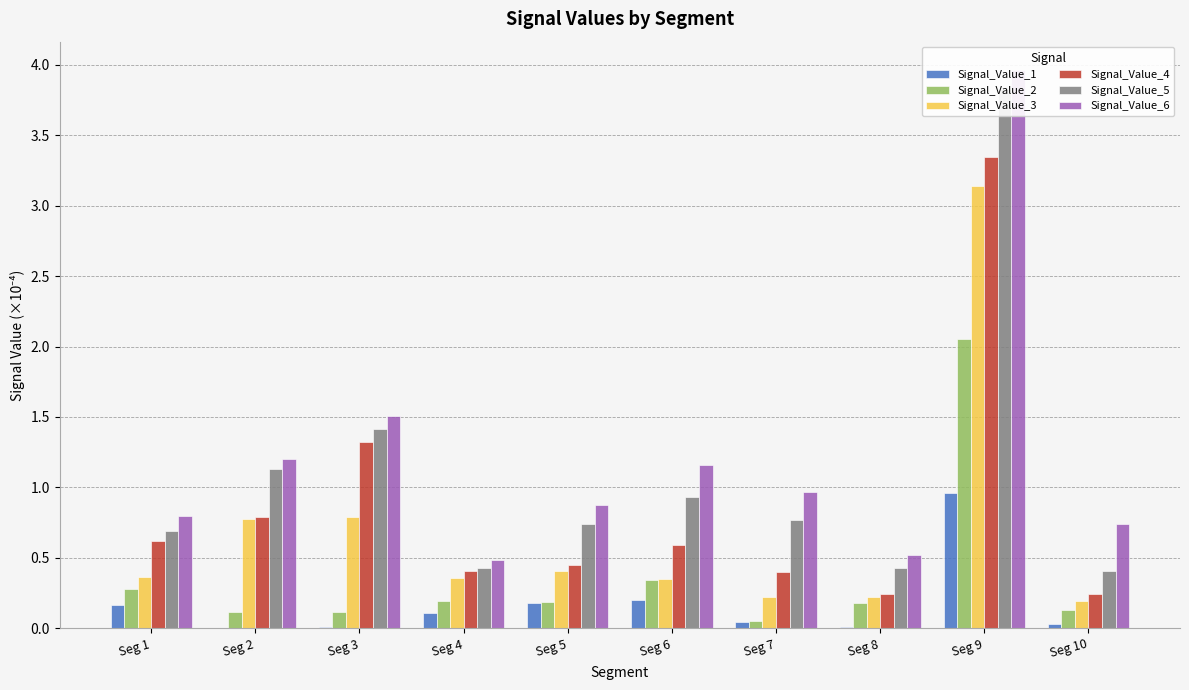

Where is Signal_Value_6 nearest to the value 2?

Seg 3